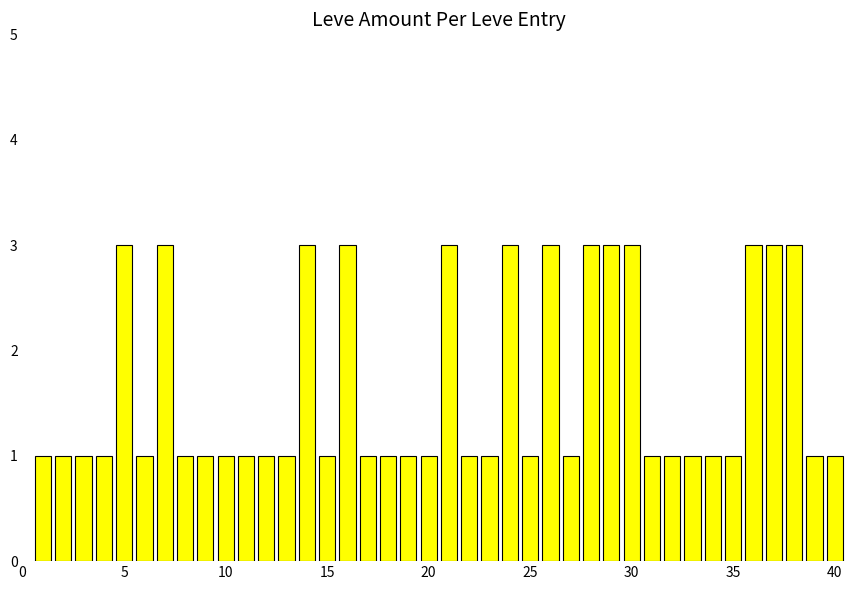

How many values are between 1 and 3?

40